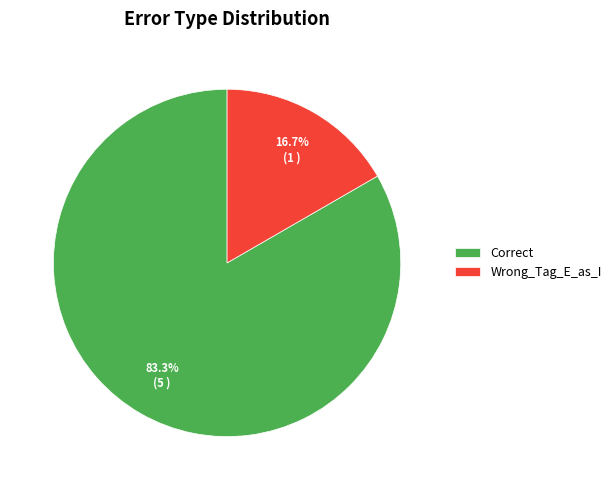

The Wrong_Tag_E_as_I slice represents 27% of the pie. True or false?

False